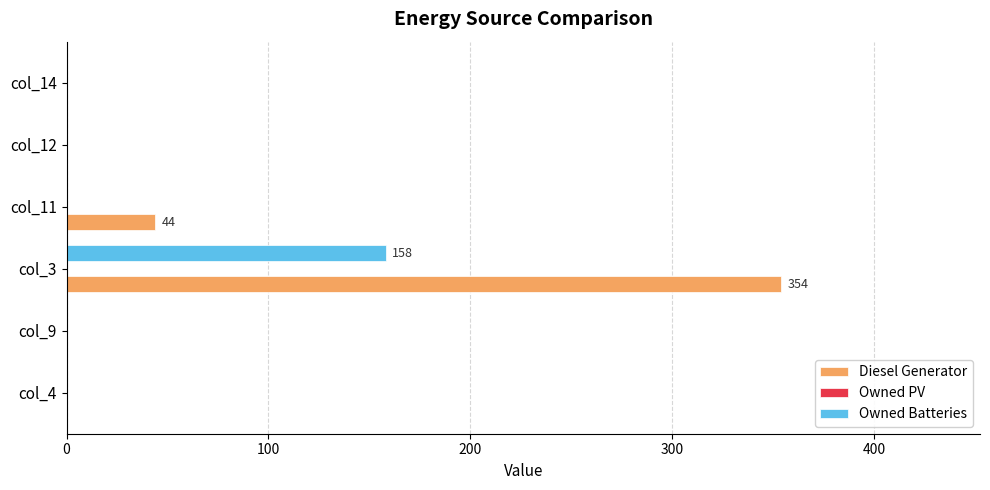

What is the sum of all Diesel Generator values?

398